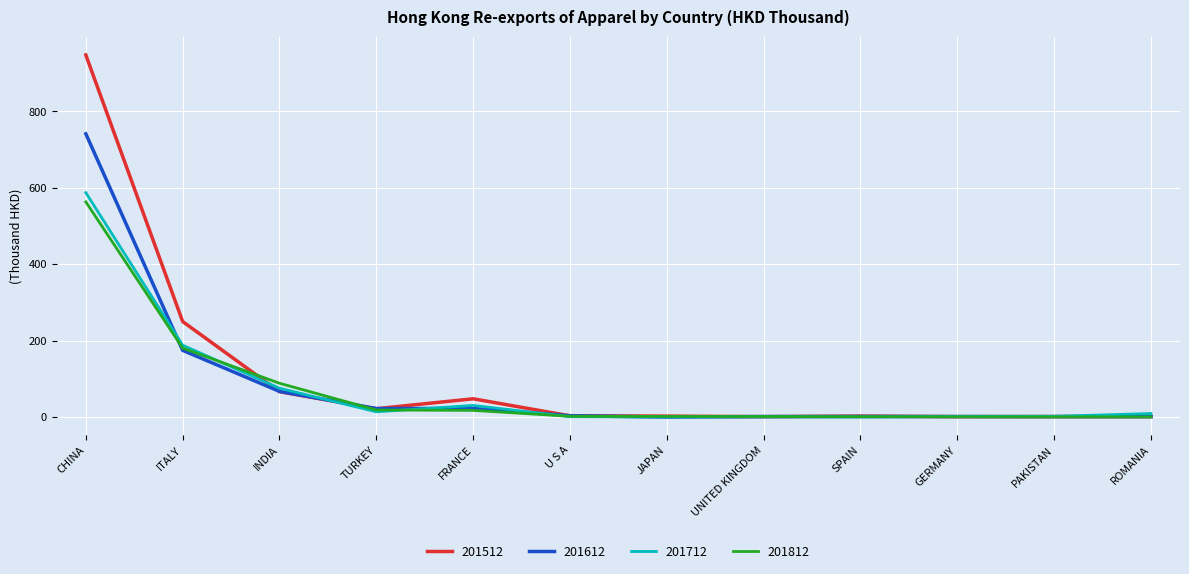

What is the label of the 7th point from the right?

U S A